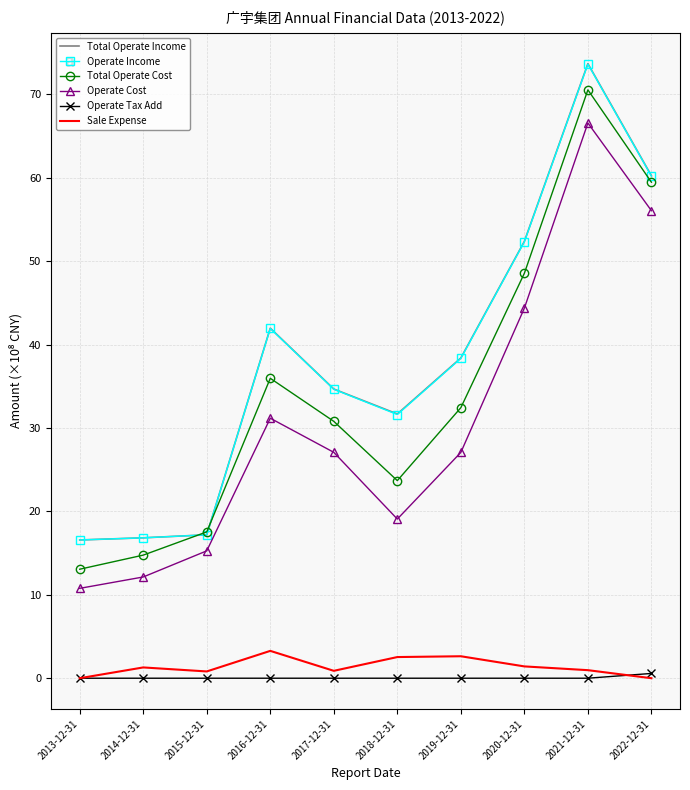

What is the greatest value displayed?

73.7